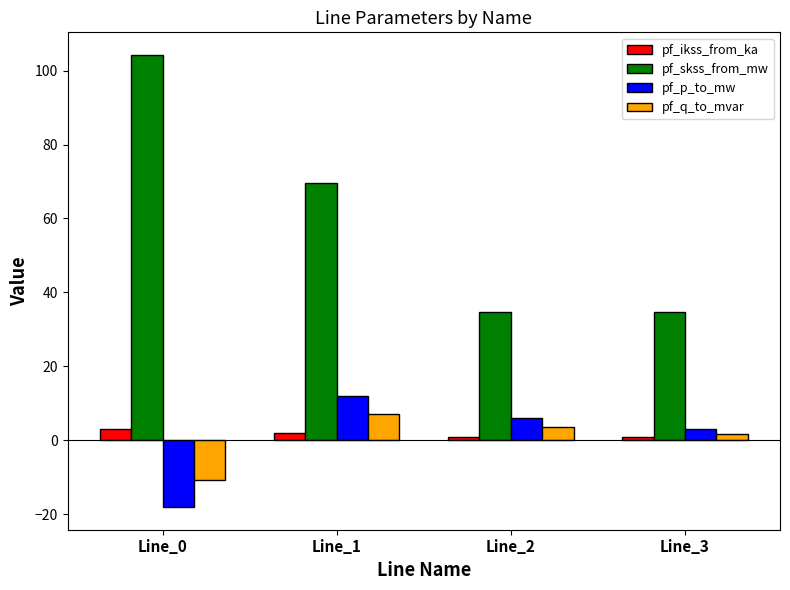

What is the highest value of the pf_q_to_mvar series?

7.1